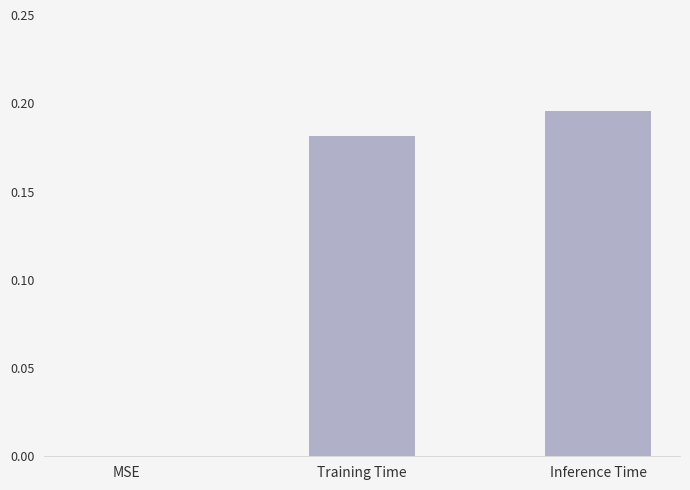

At which label is the value closest to 0?

MSE